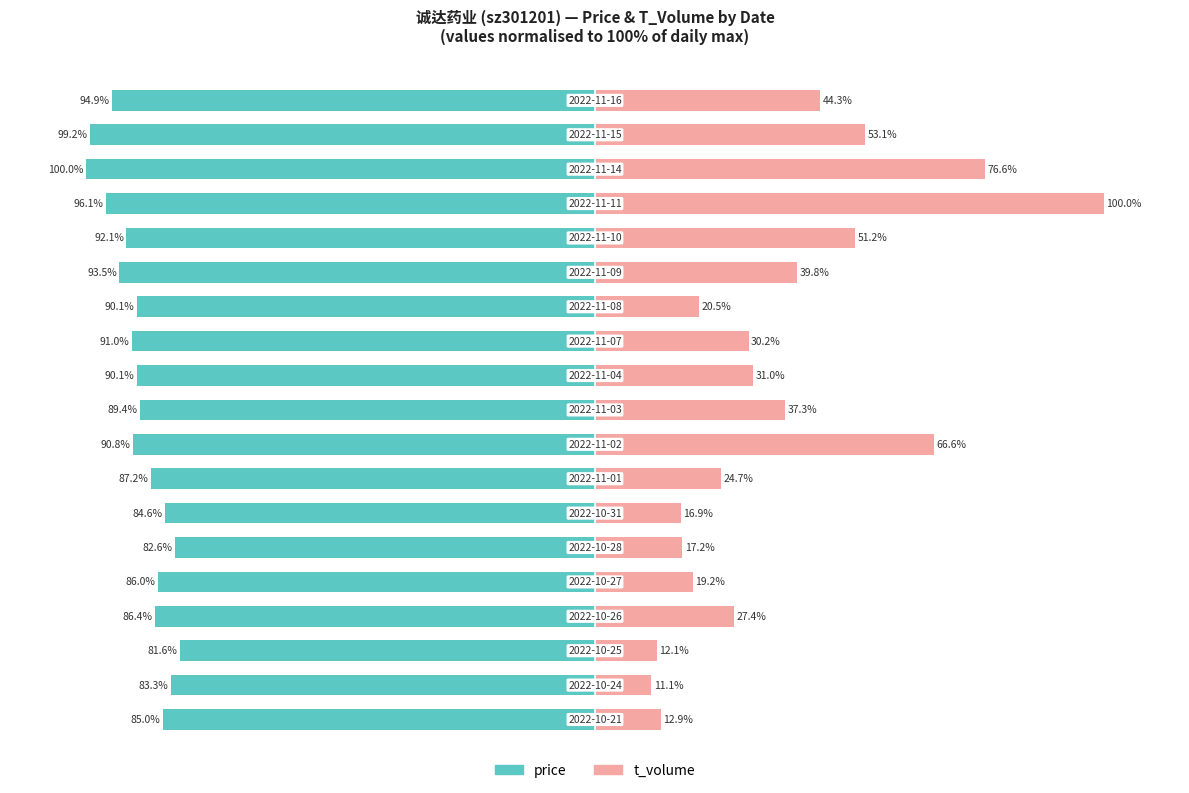

What is the value of the t_volume bar at the 16th from the left?

100.0